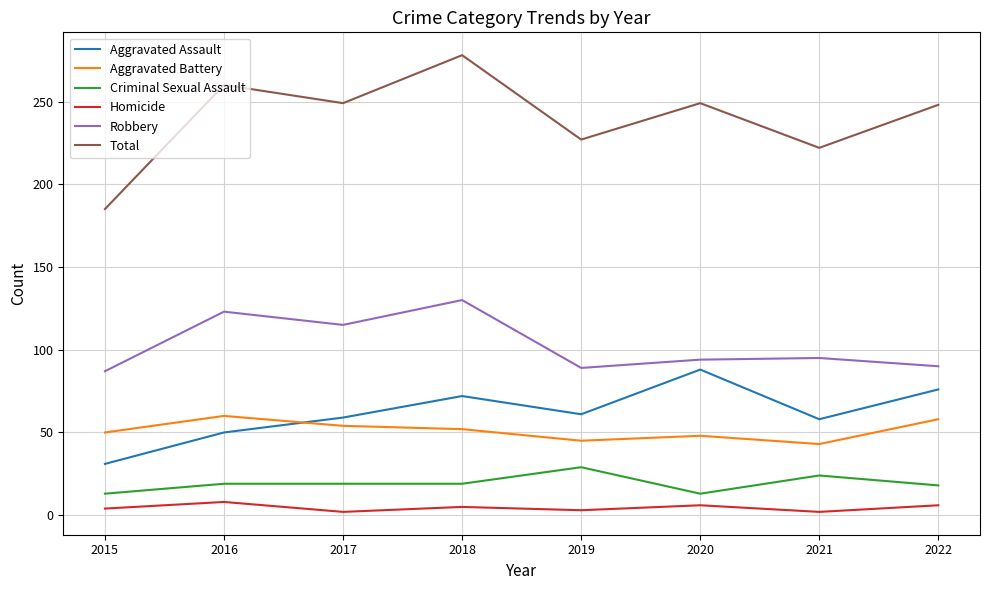

Which series has the largest total across all categories?

Total